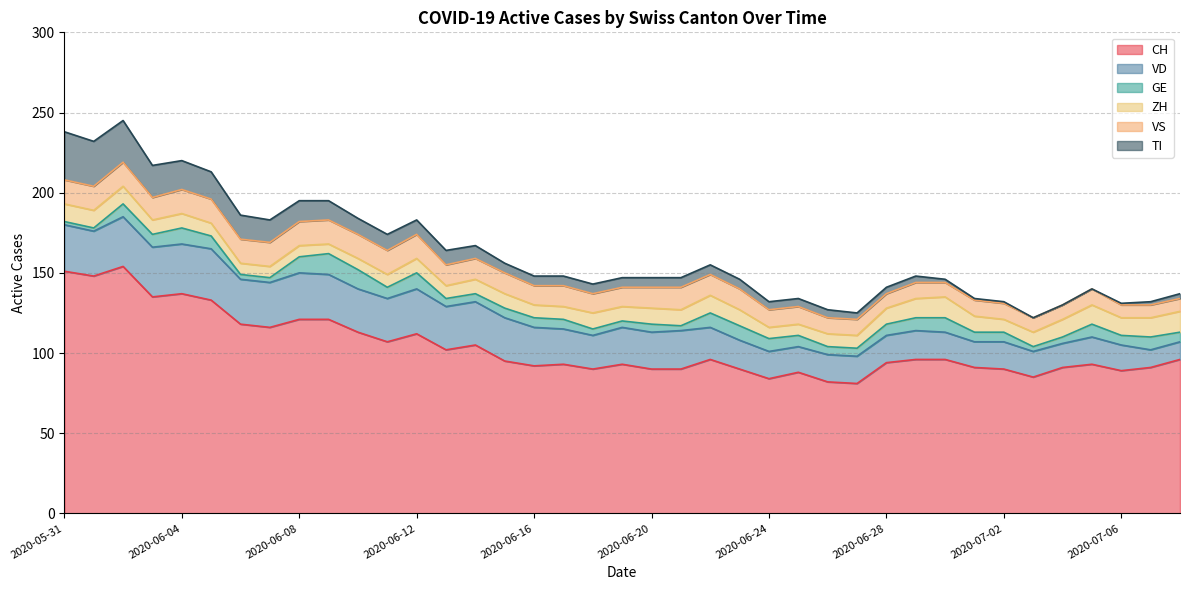

True or false: TI has more than 0 interior local peaks.

False